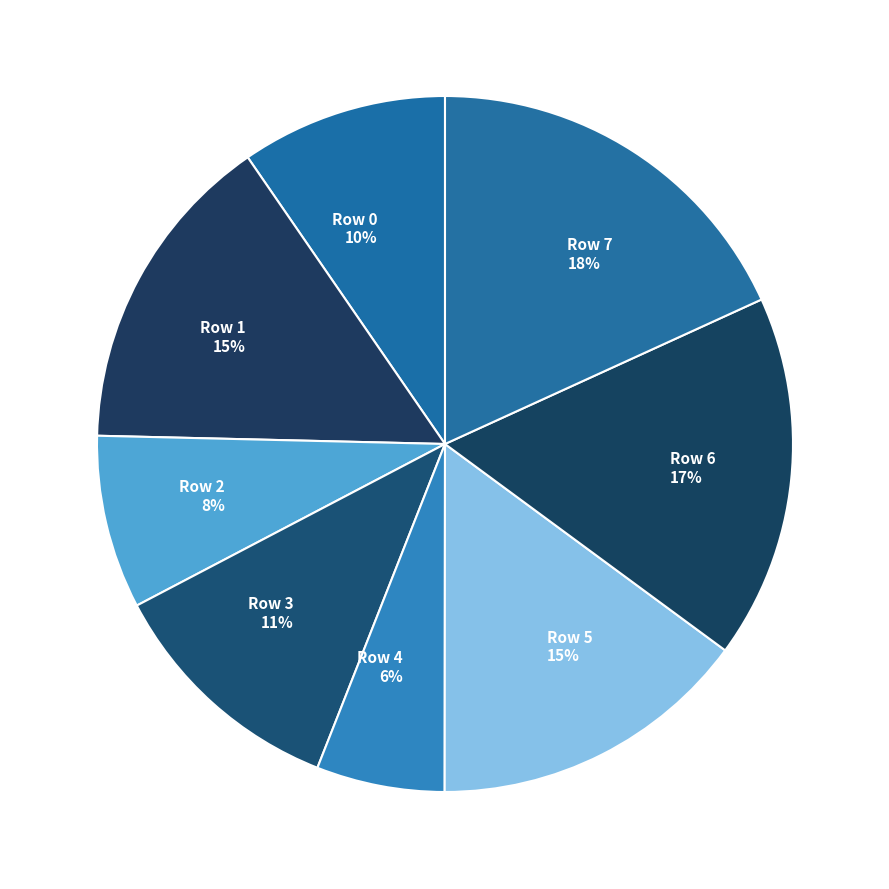

True or false: Row 4 accounts for 1% of the total.

False